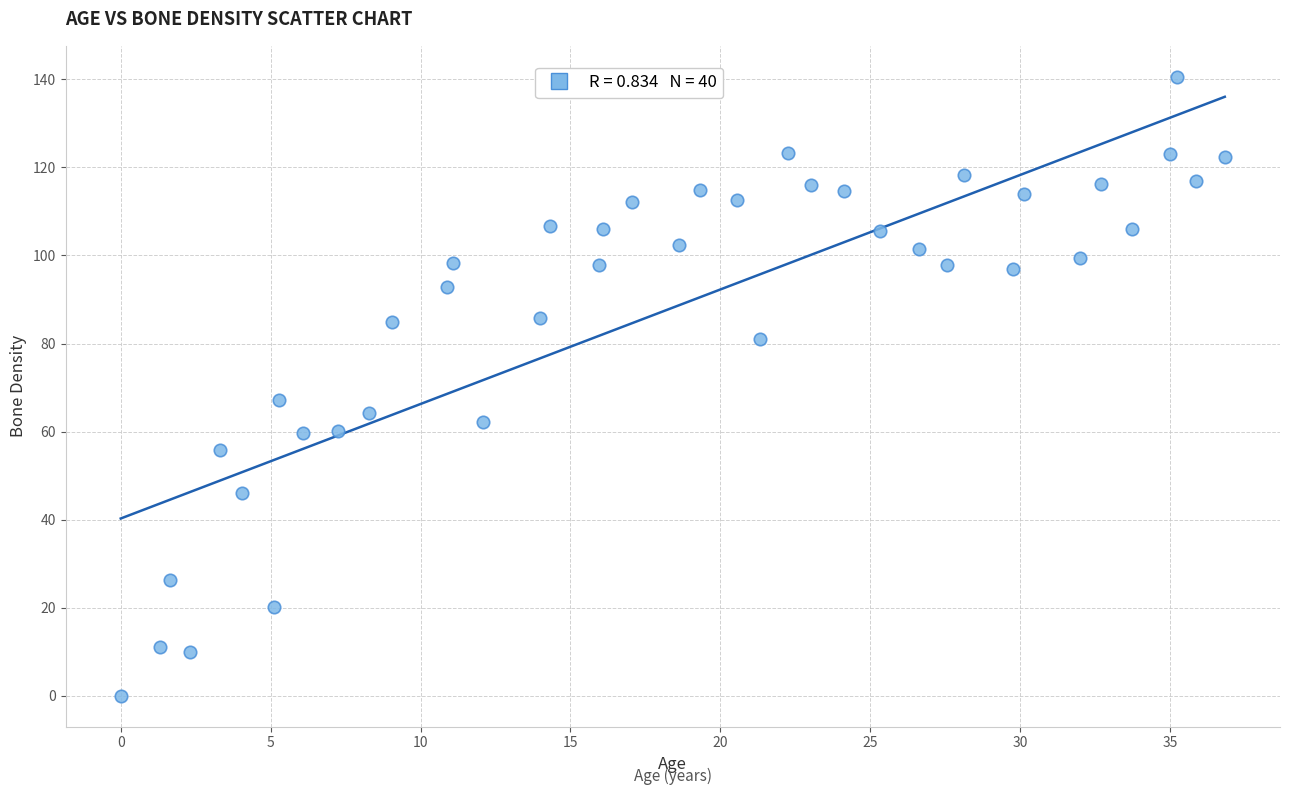

What Y value in the scatter plot is closest to 70?

67.2